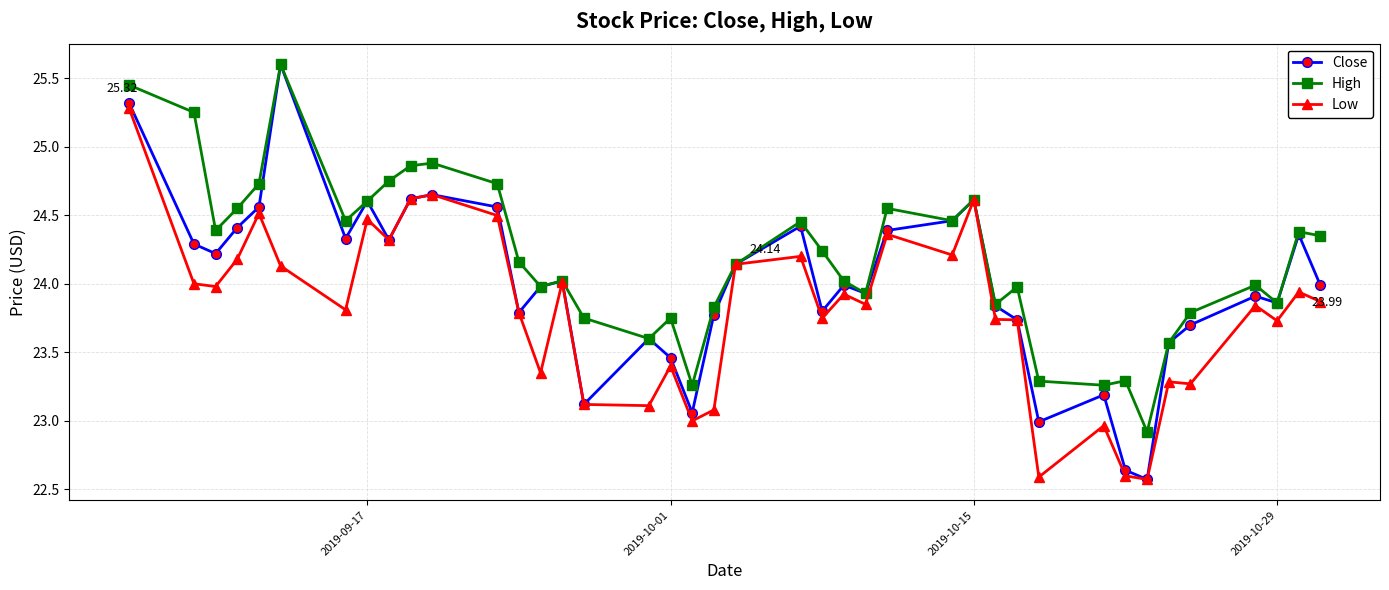

How many interior local peaks does the Close series have?

11